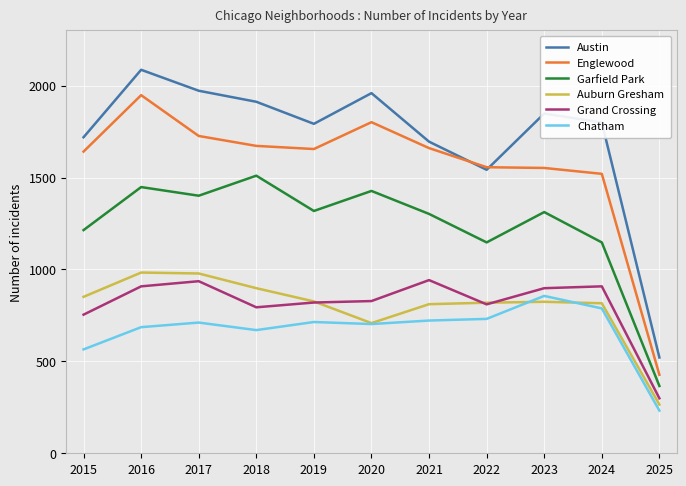

Which label corresponds to the largest value in the chart?

2016